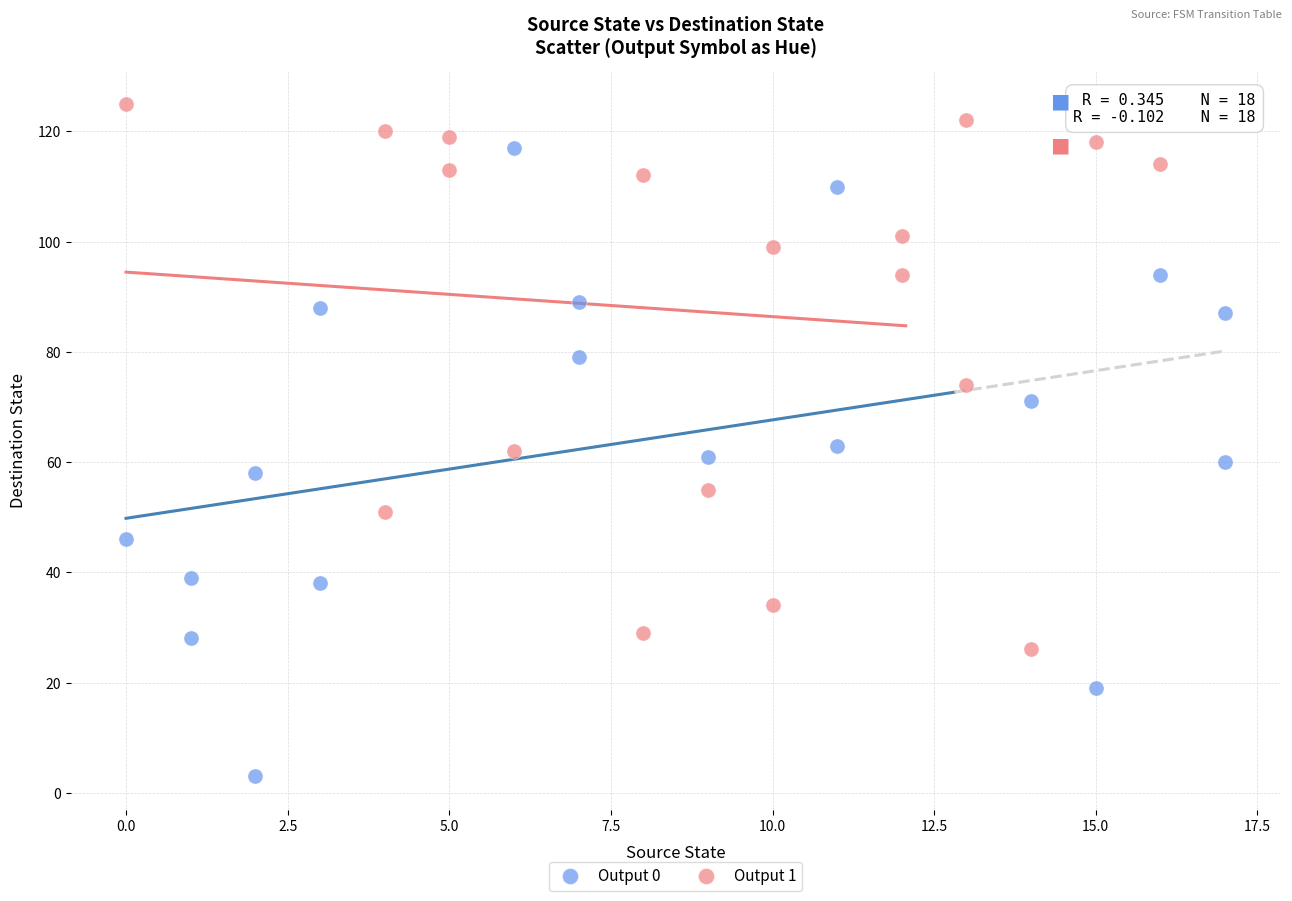

Which series contains the lowest Y value?

Output 0